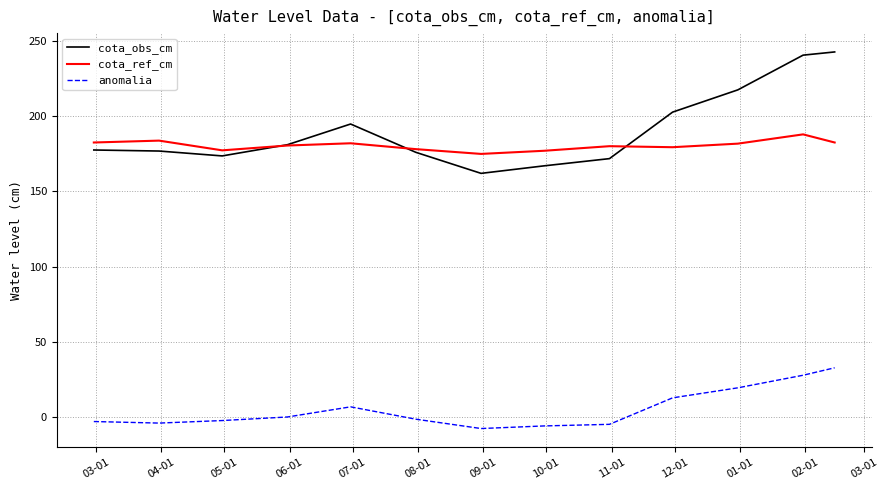

Which series has the largest range (max minus min)?

cota_obs_cm